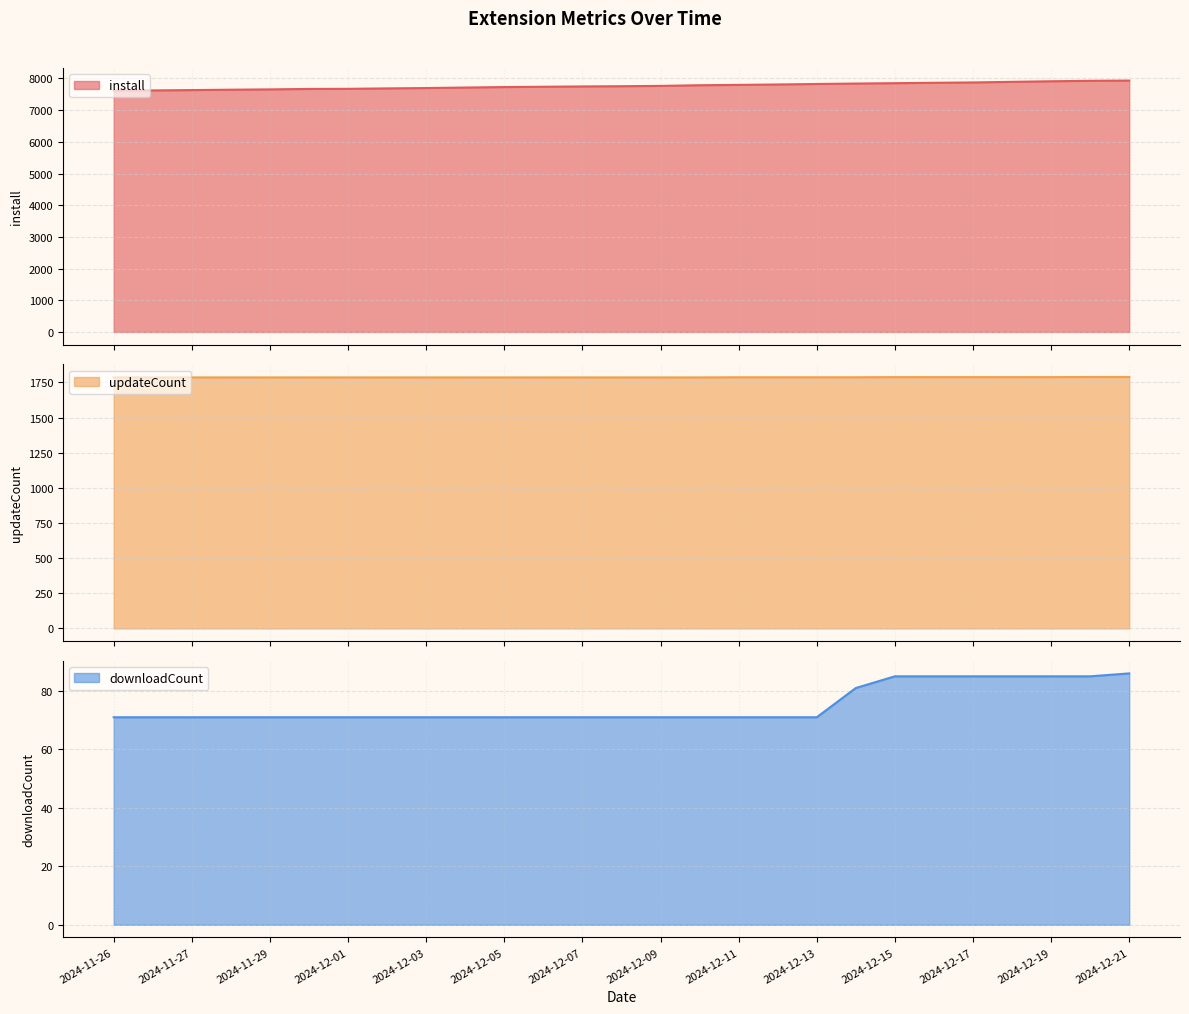

Which series has the widest spread of values?

install